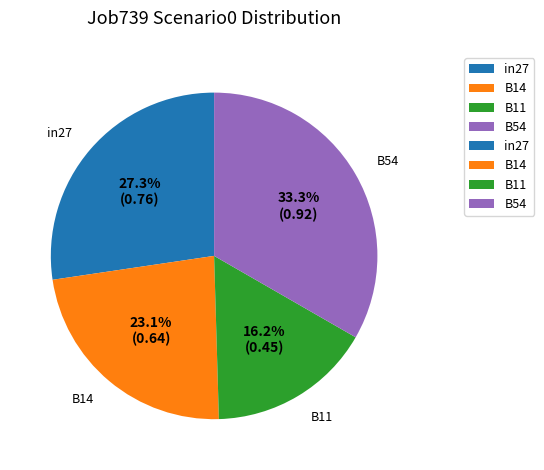

How many segments does this pie chart have?

4